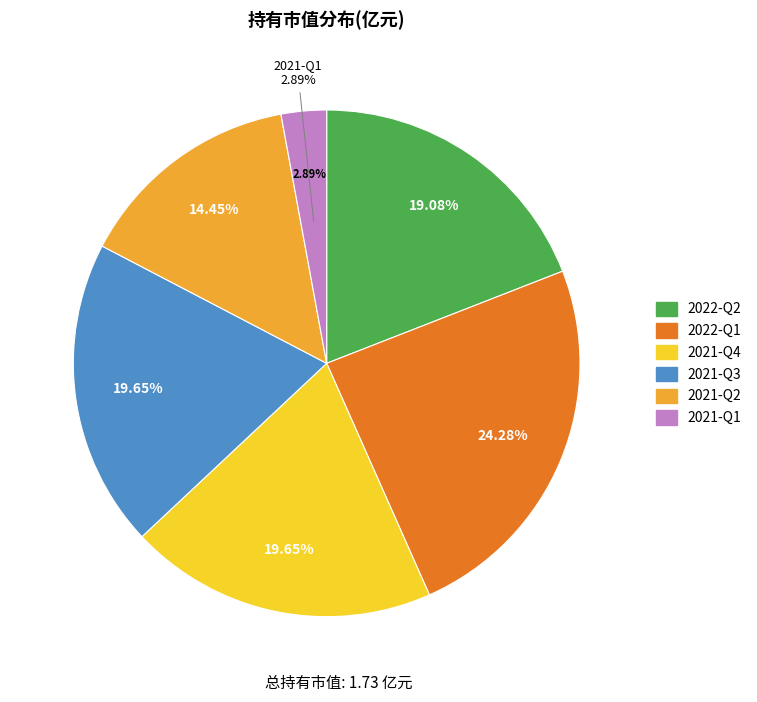

What is the change in value from 2022-Q2 to 2022-Q1?

+0.1